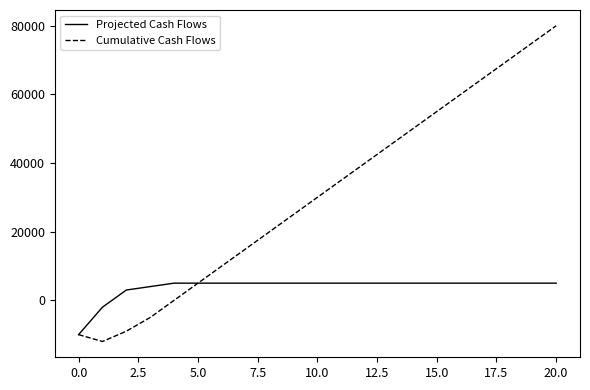

What is the greatest value displayed?

80000